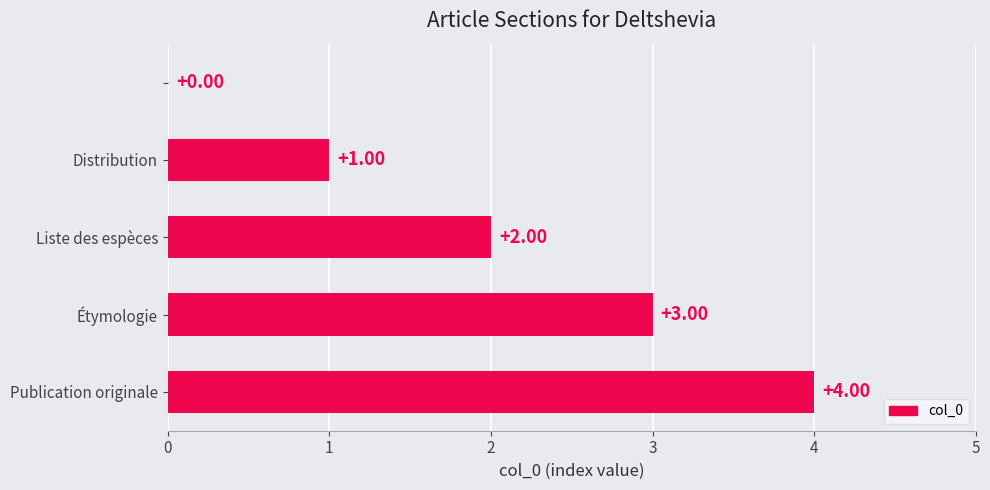

What is the sum of all values?

10